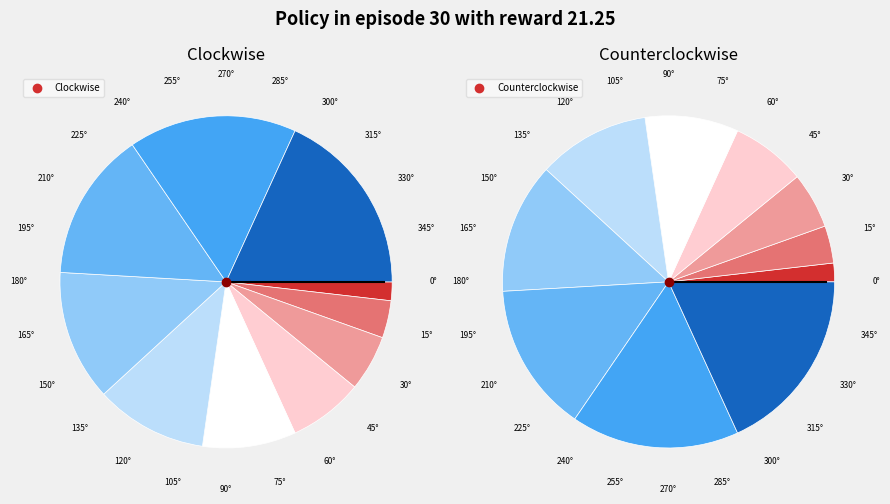

Is there a majority slice in this chart?

No